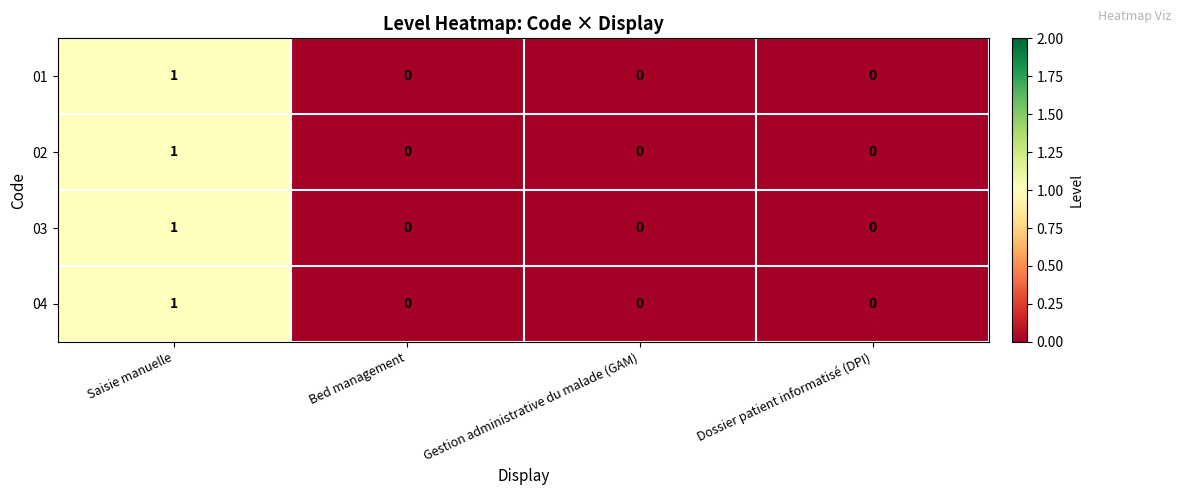

At which category is the sum across all series the highest?

Saisie manuelle